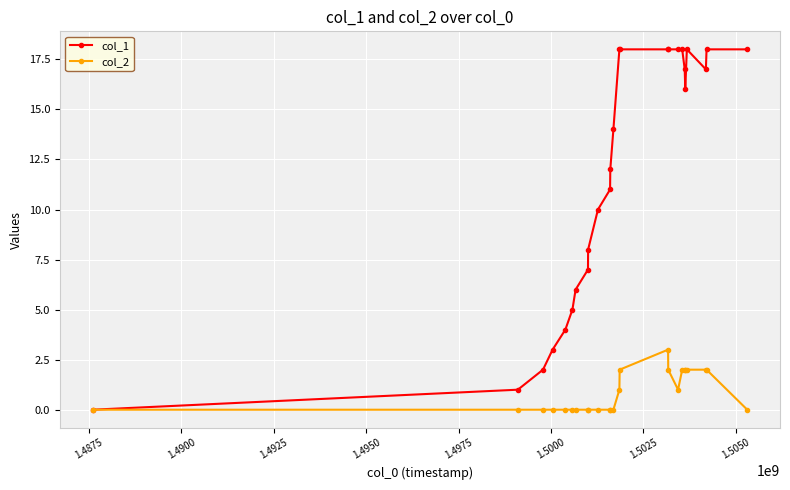

Reading right to left, transcribe all the data shown in this chart.

col_1: 18	18	17	18	16	17	18	18	18	18	18	18	14	12	11	10	8	7	6	5	4	3	2	1	0
col_2: 0	2	2	2	2	2	2	1	2	3	2	1	0	0	0	0	0	0	0	0	0	0	0	0	0